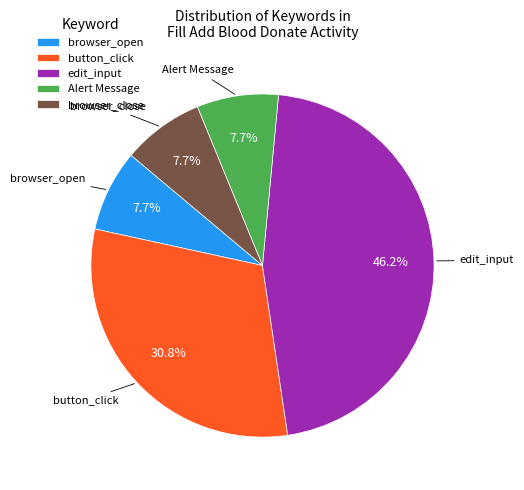

Which category has the biggest portion of the pie?

edit_input